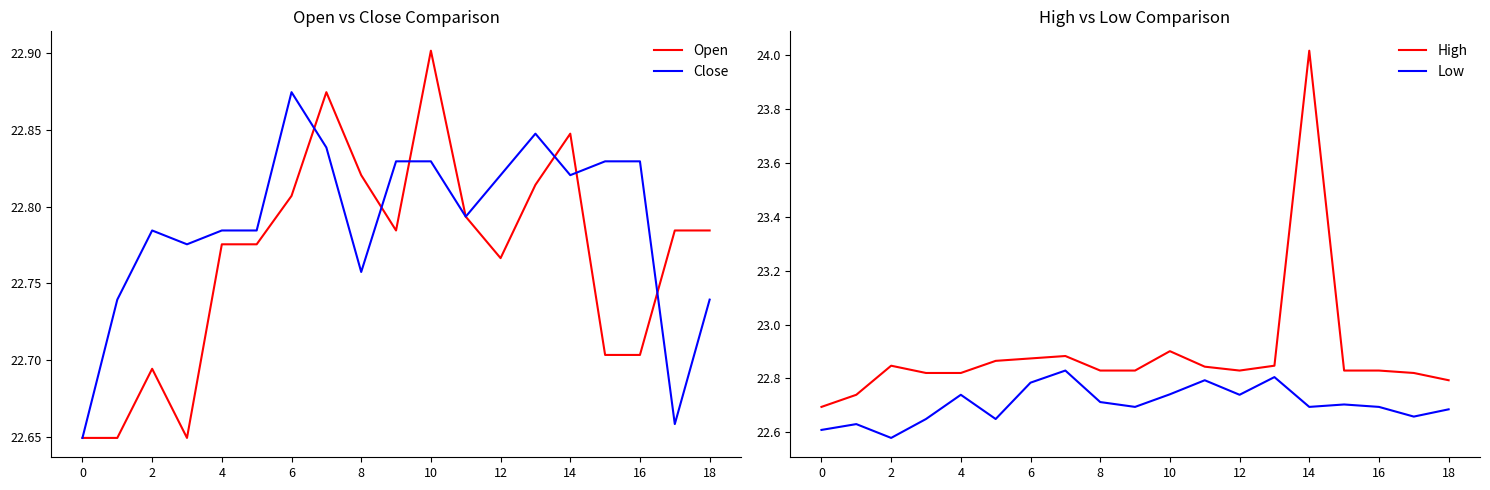

What are all the series names shown in the legend?

Open, Close, High, Low